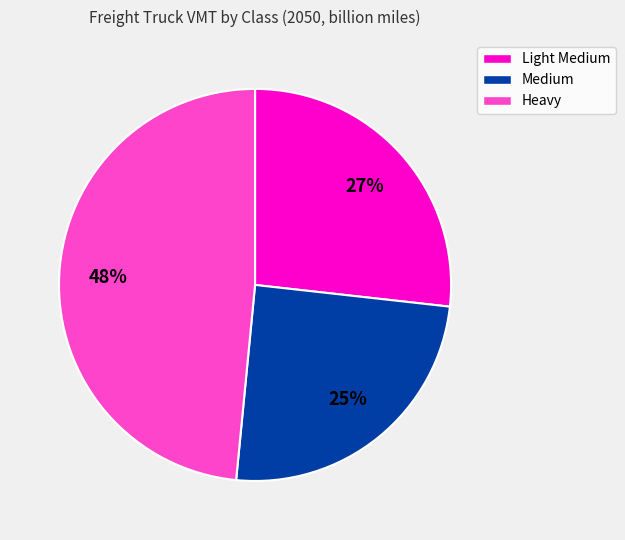

Which slice is the smallest?

Medium